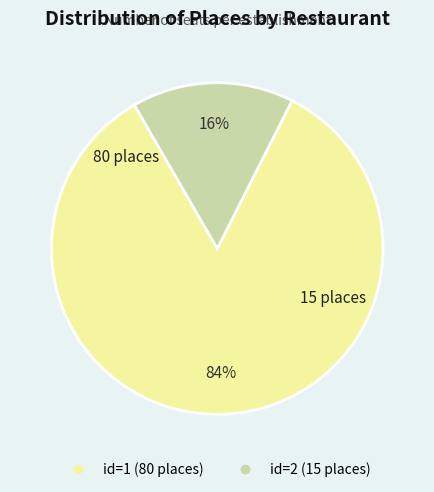

To the nearest percent, what is the average slice percentage?

50%